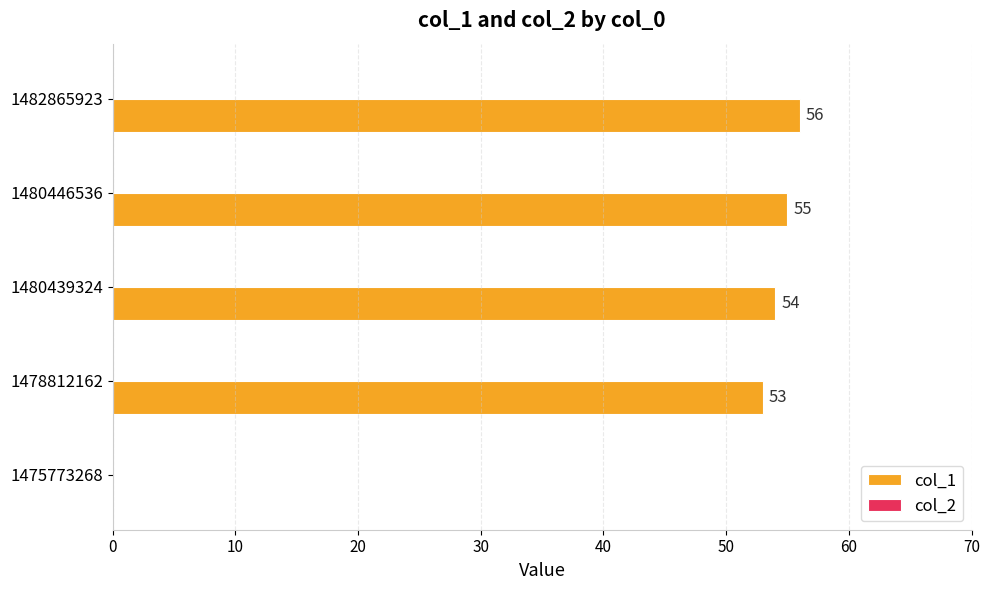

Between 1475773268 and 1482865923, which is larger?

1482865923